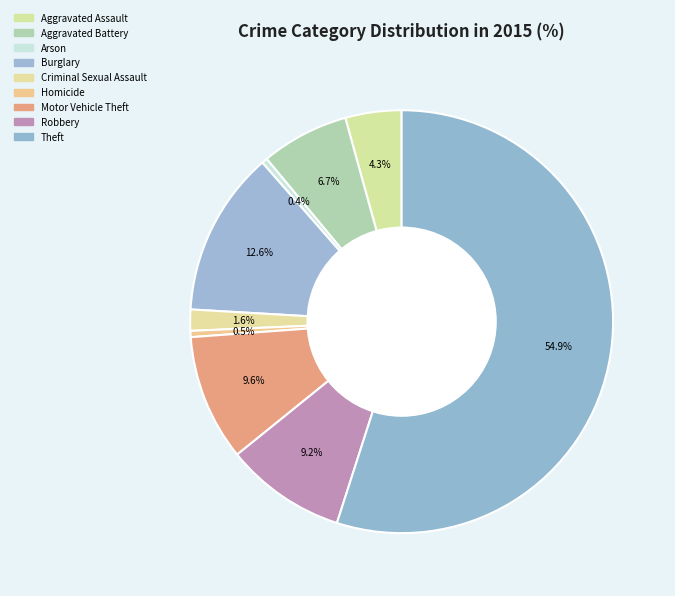

How many slices are in this pie chart?

9